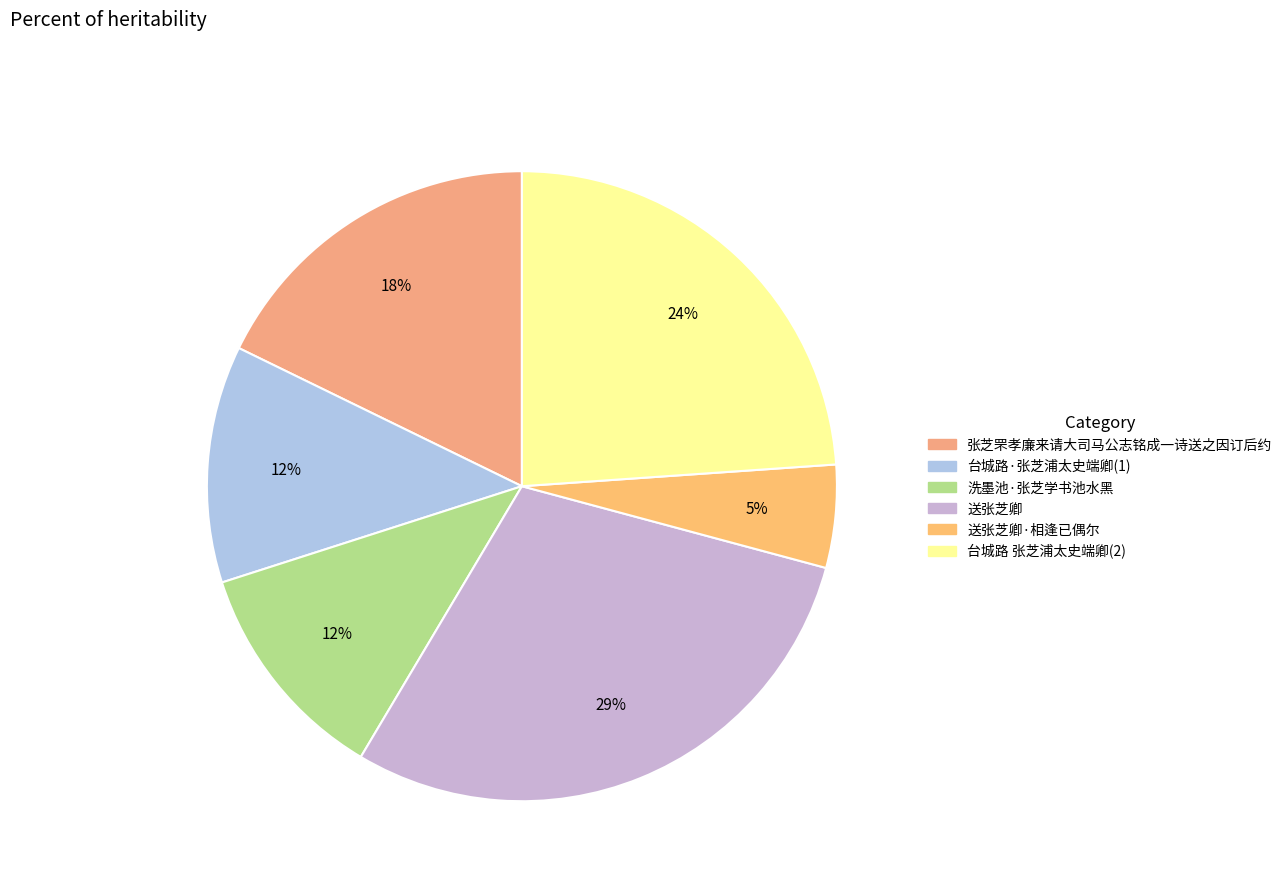

How many segments does this pie chart have?

6